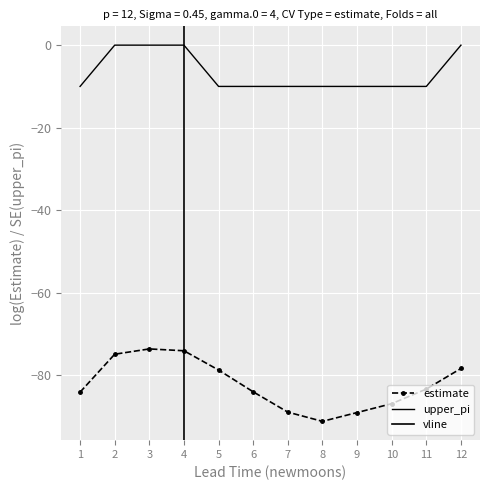

True or false: estimate has more than 0 interior local peaks.

True